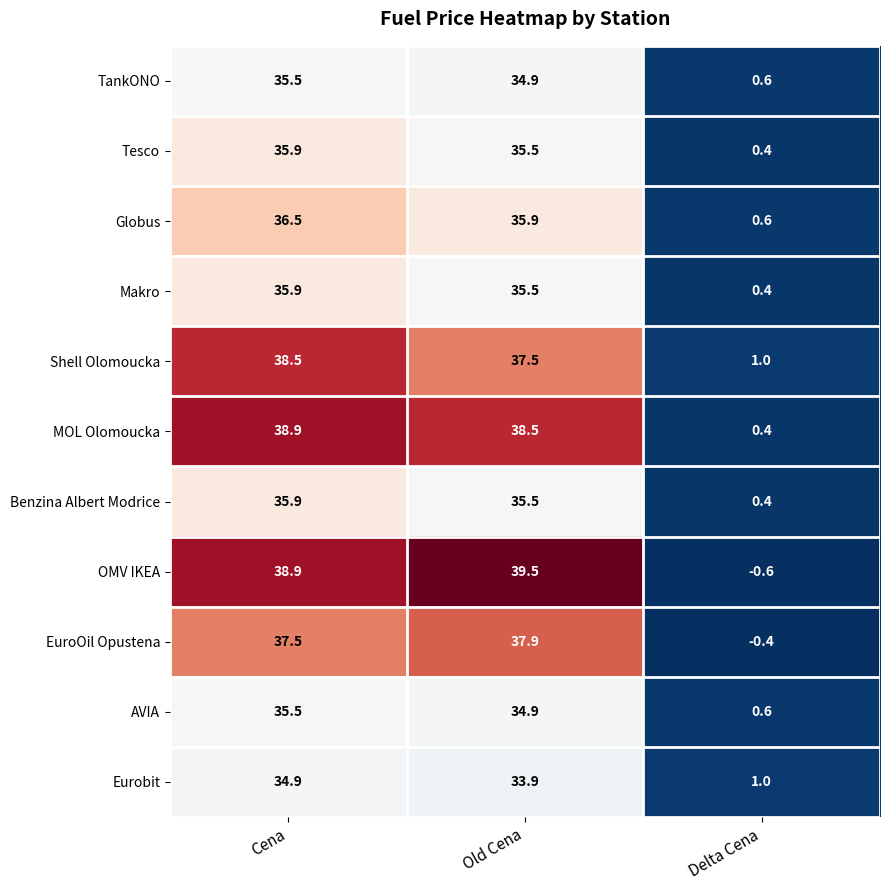

Where is Benzina Albert Modrice nearest to the value 18?

Old Cena